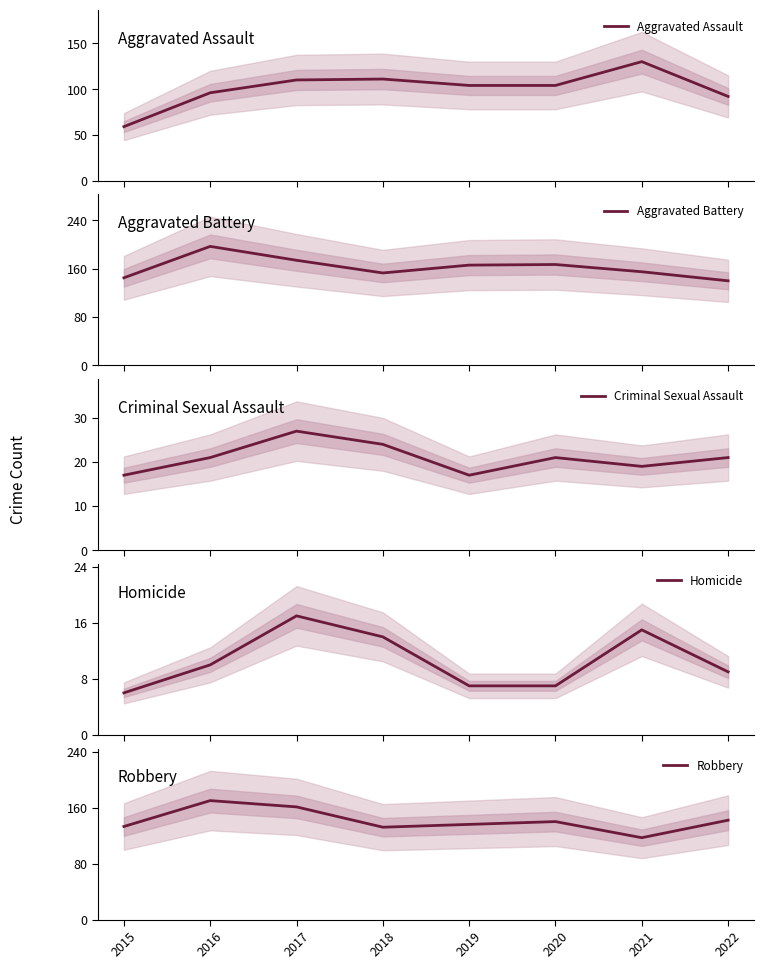

What is the sum of all Aggravated Assault values?

806